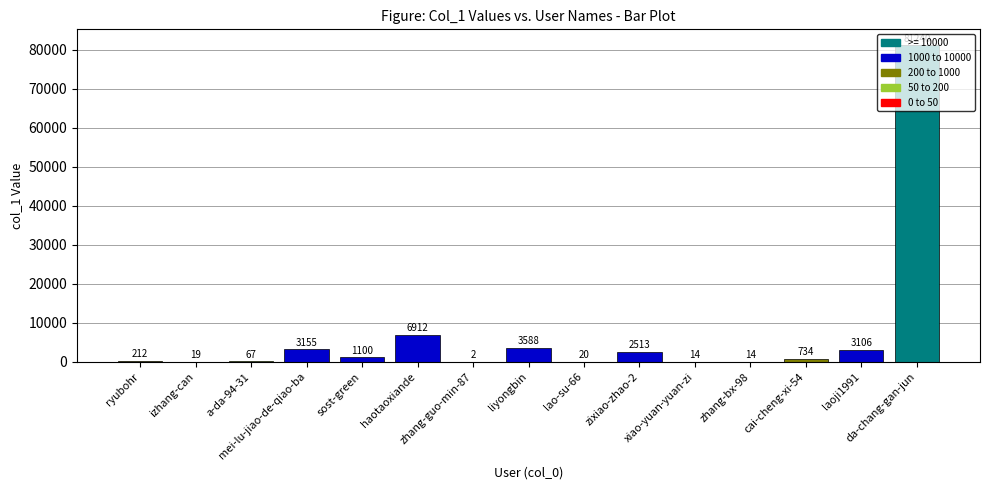

What is the maximum value shown in the chart?

81240